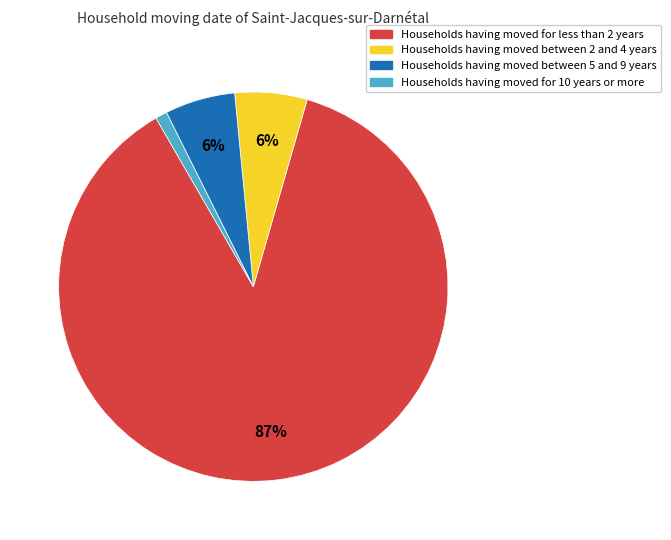

True or false: Households having moved between 5 and 9 years accounts for 13% of the total.

False